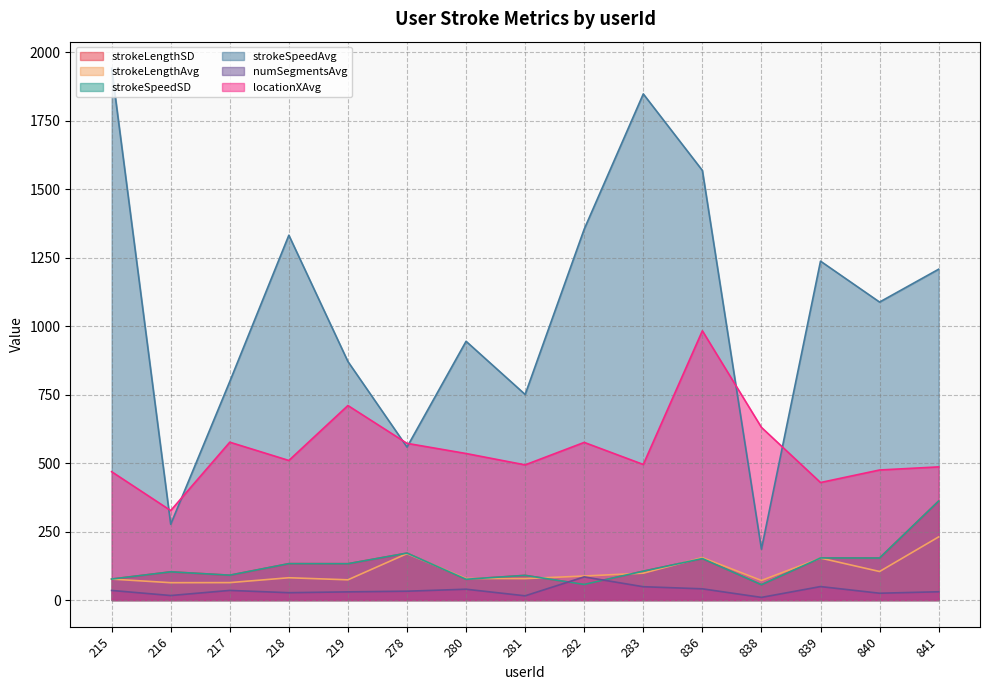

How many data points in strokeSpeedAvg are less than 1087?

7